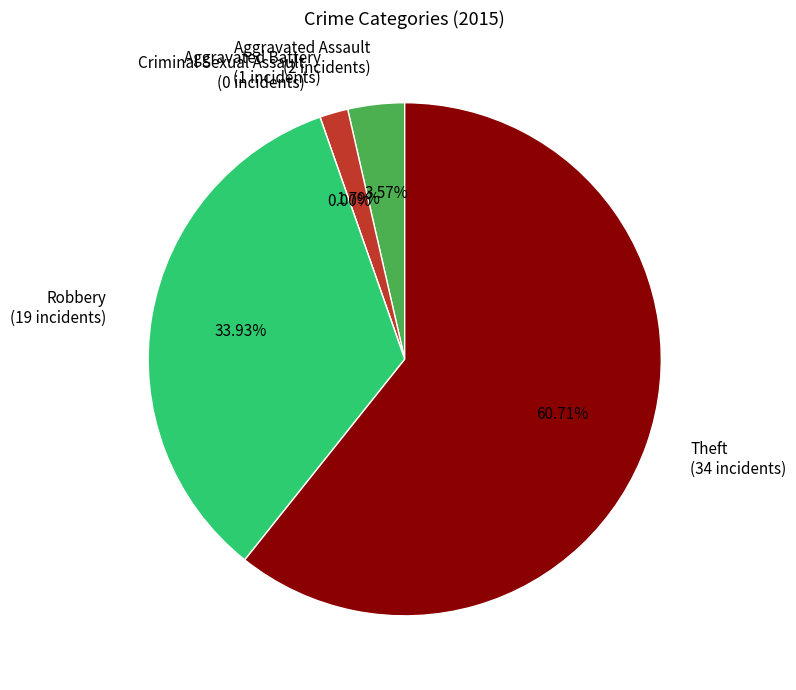

What is the change in value from Robbery to Theft?

+15